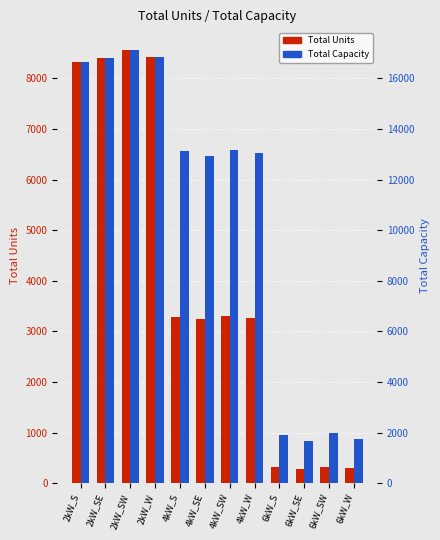

What position from the right is 6kW_W?

1